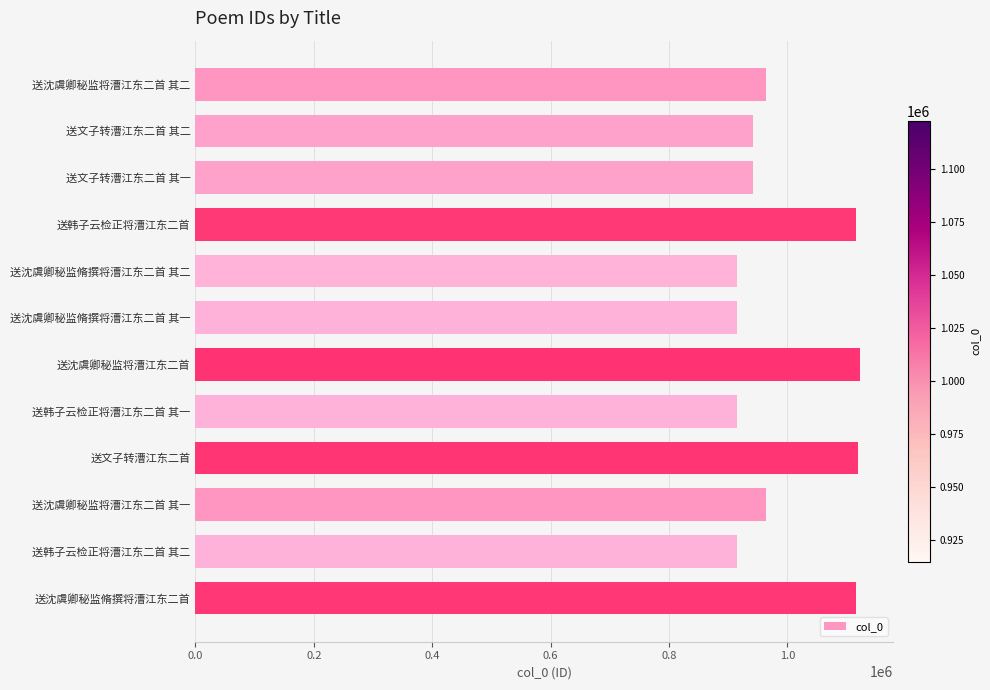

What is the sum of the values at 送沈虞卿秘监将漕江东二首 其二 and 送沈虞卿秘监脩撰将漕江东二首?

2078227